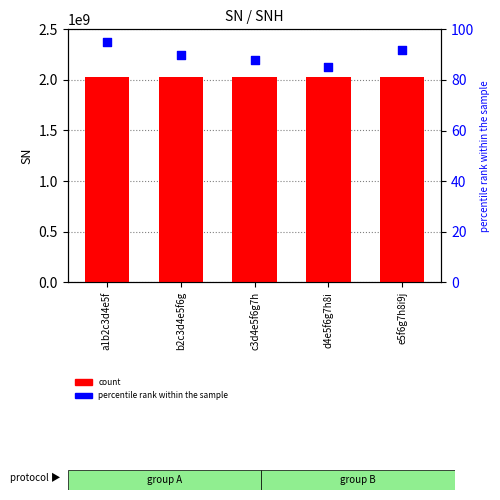

What are all the series names shown in the legend?

count, percentile rank within the sample